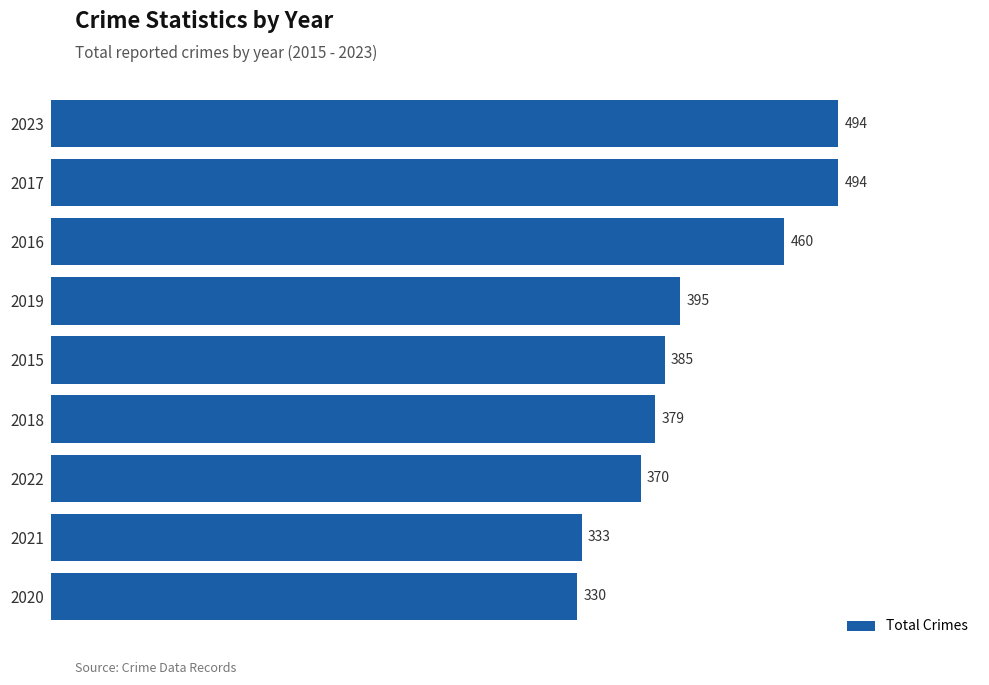

Reading bottom to top, what are all the values shown in this chart?

330	333	370	379	385	395	460	494	494